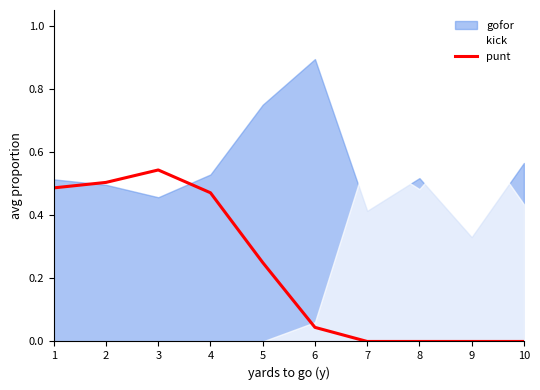

Which has a higher value, 1 or 7?

1